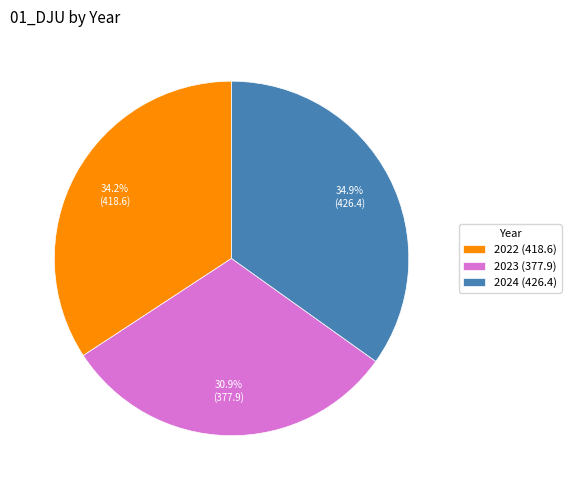

To the nearest percent, what is the combined percentage of 2023 and 2024?

66%